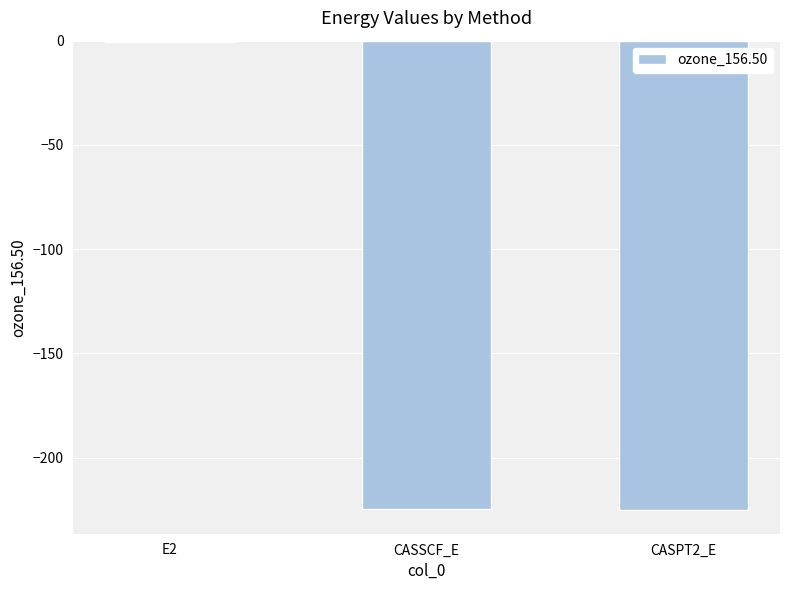

How many series are shown in this chart?

1